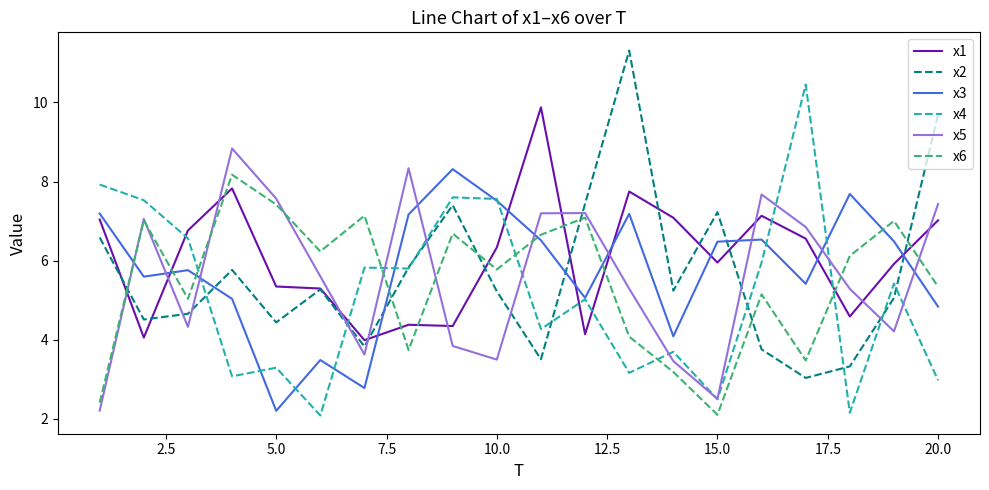

What is the average value of the x1 series?

6.1